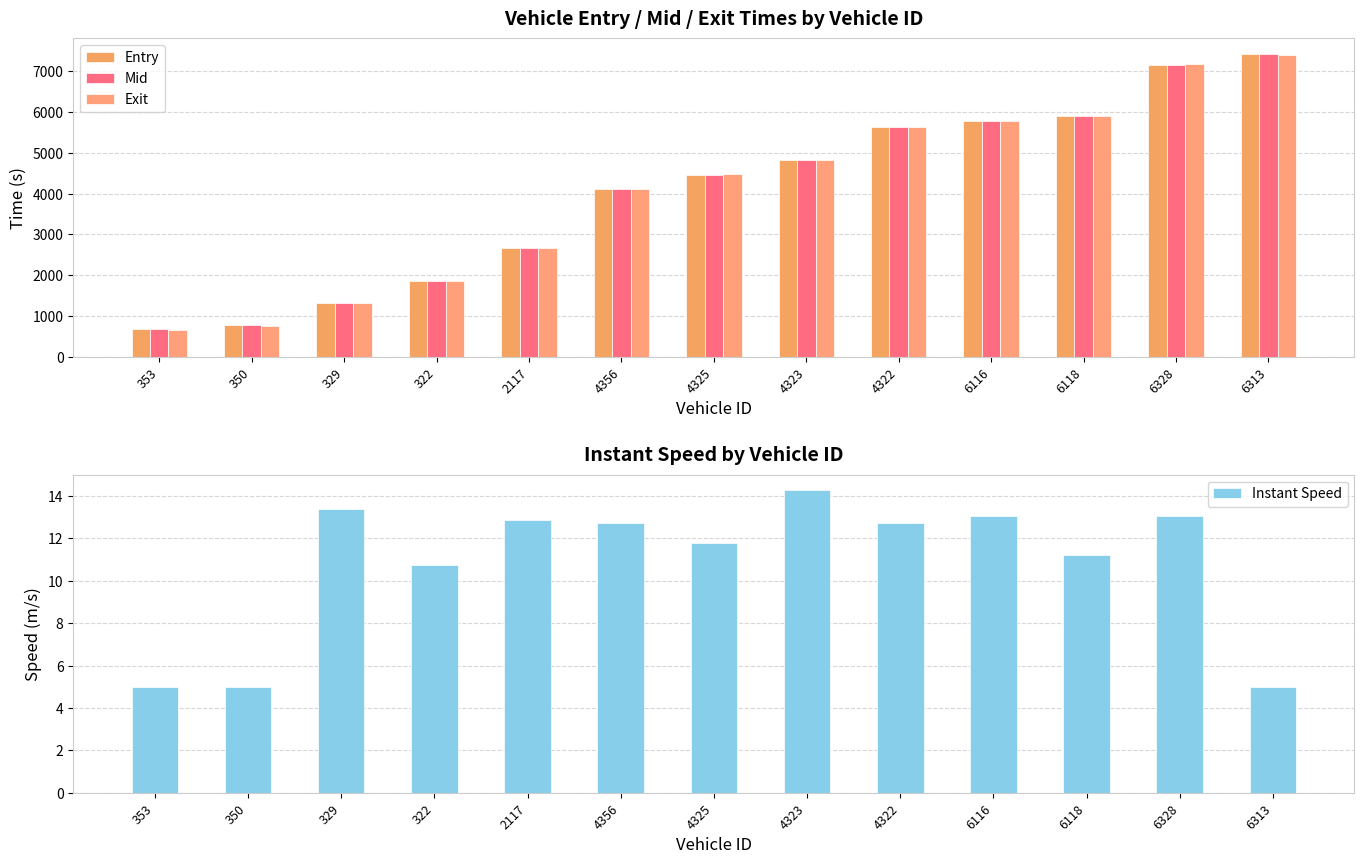

What is the minimum value shown in the chart?

5.0